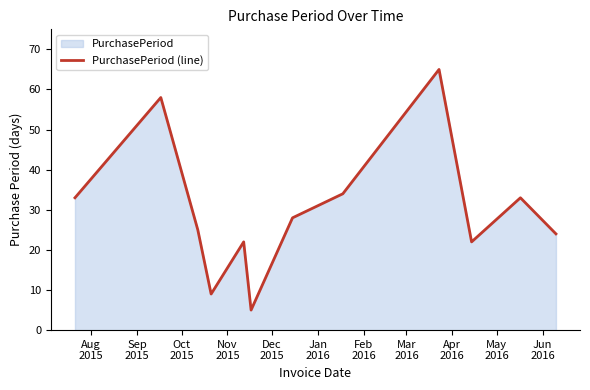

What is the difference between the maximum and minimum values?

60